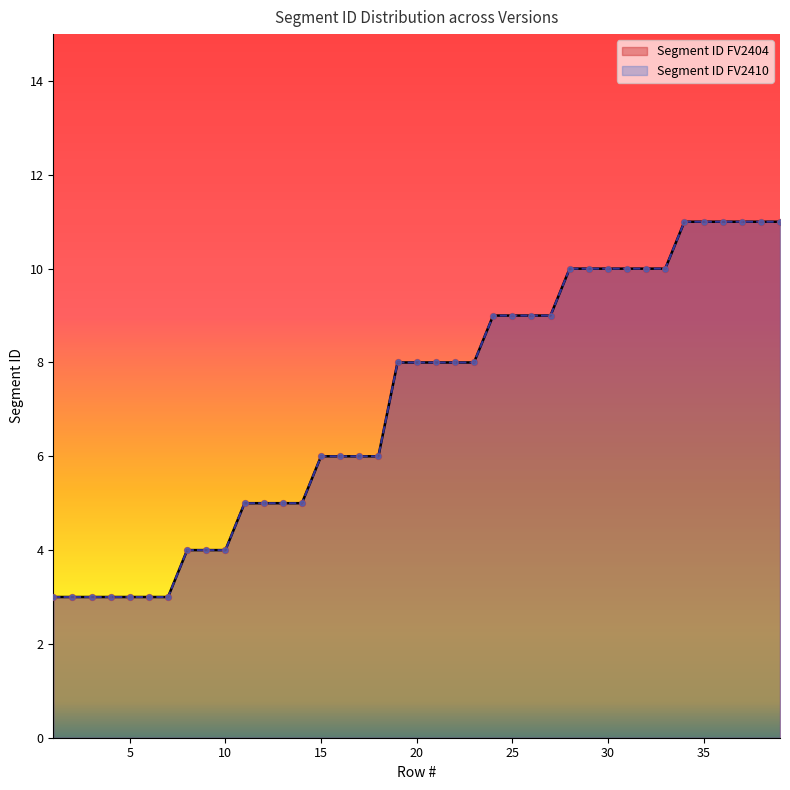

At how many categories does at least one series exceed 9?

12